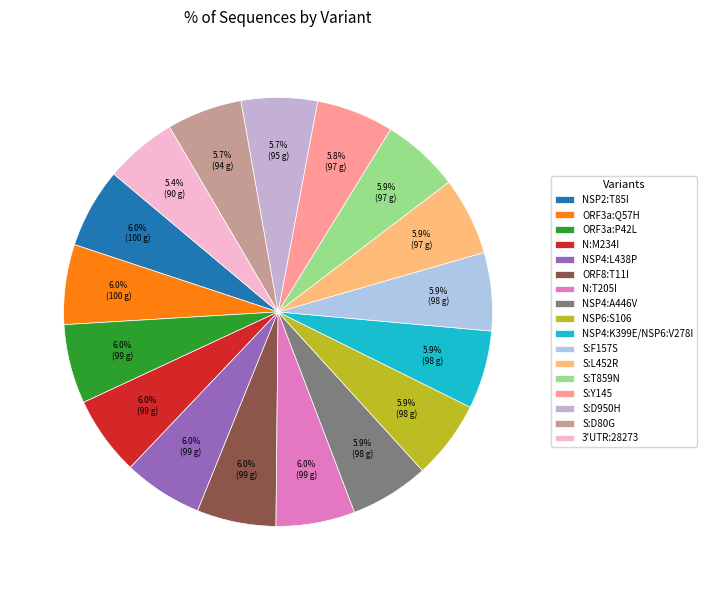

What is the largest slice in the pie chart?

NSP2:T85I